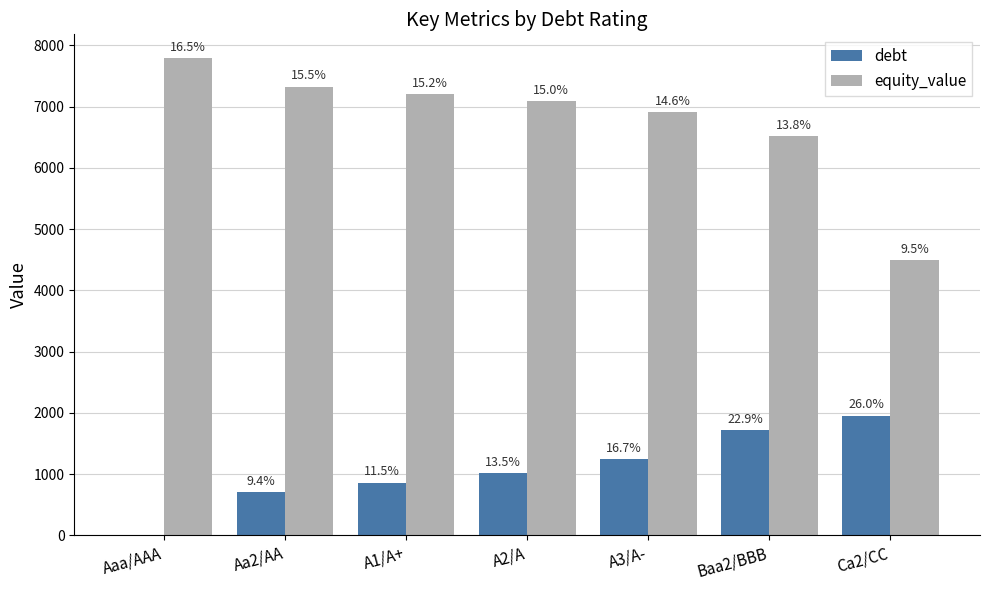

What is the sum of all debt values?

7508.7